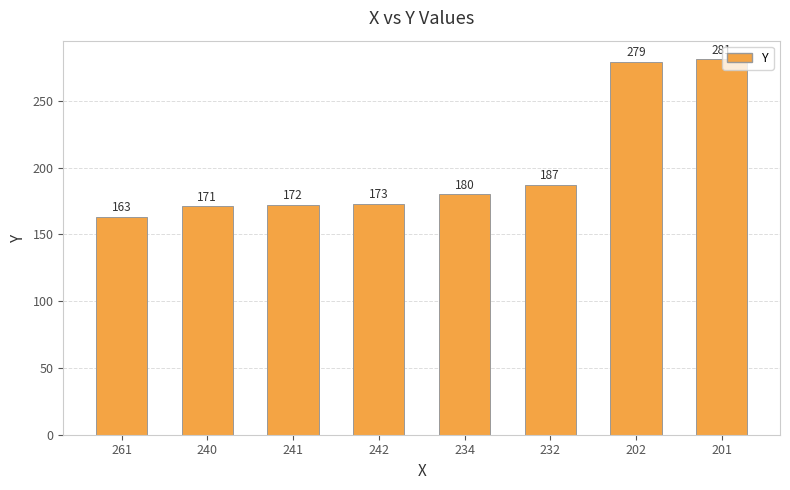

Reading left to right, extract all data points from this chart.

163	171	172	173	180	187	279	281